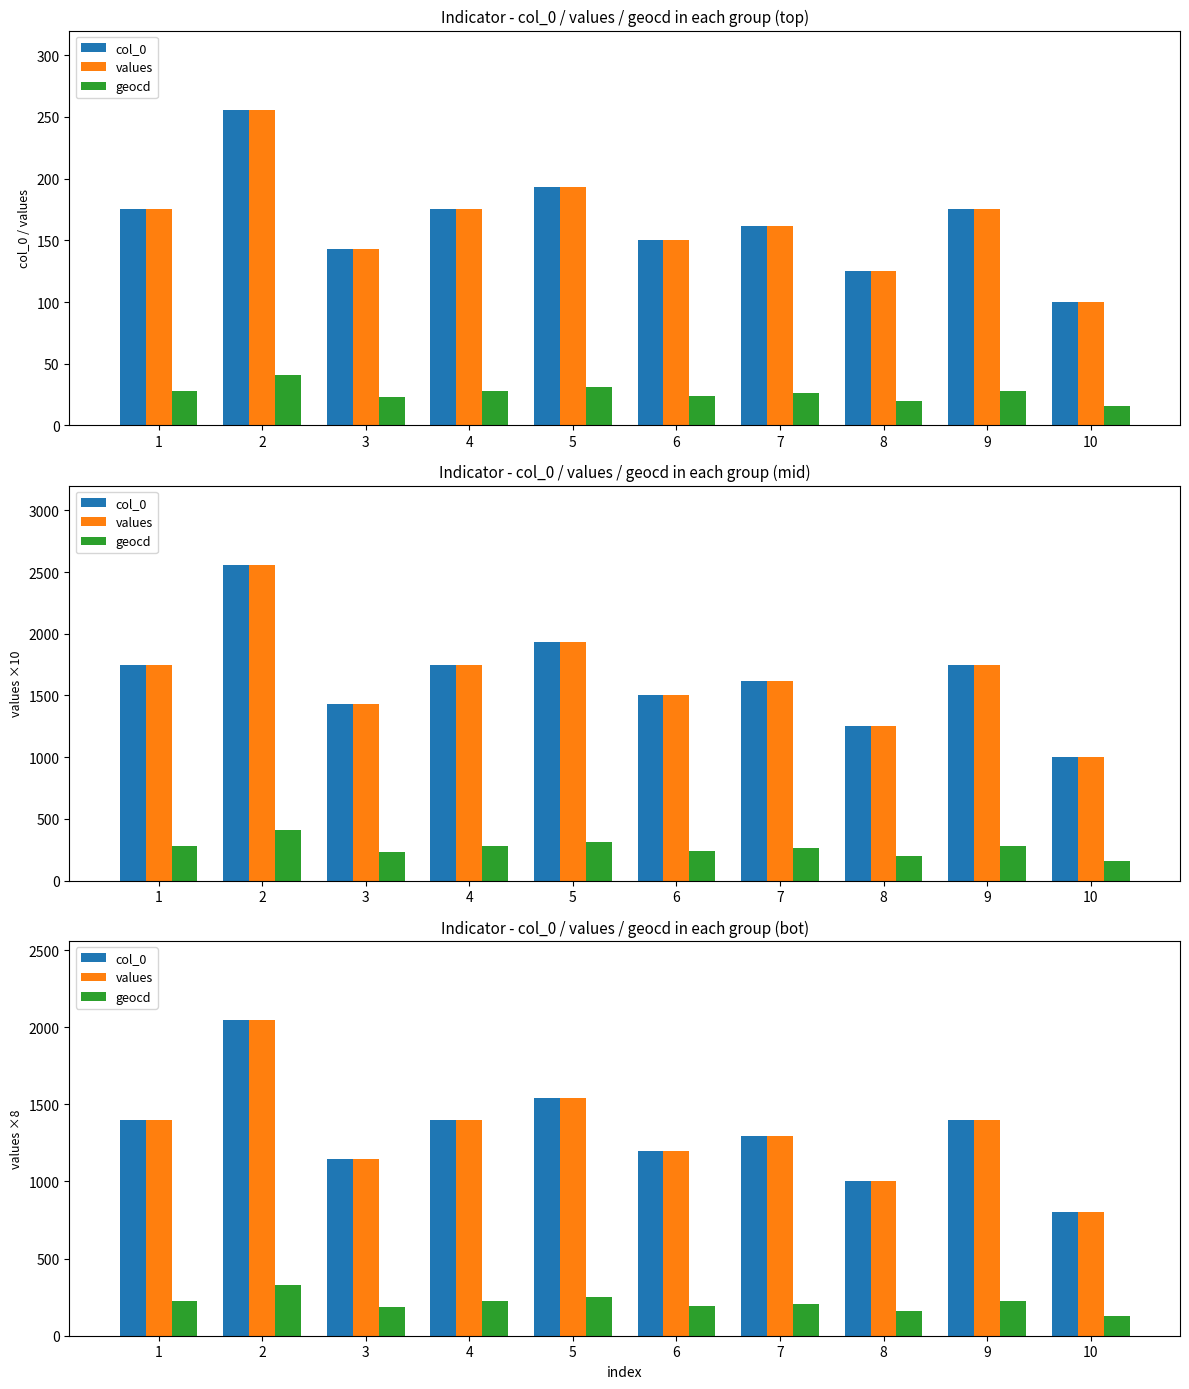

Where does the geocd series first go above 224?

2